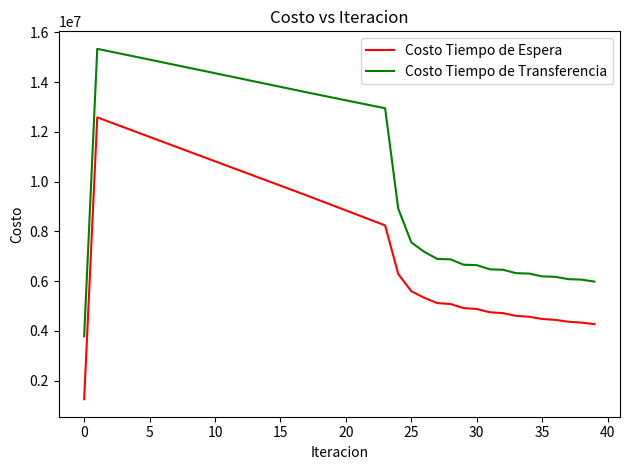

Which series has the largest total across all categories?

Costo Tiempo de Transferencia